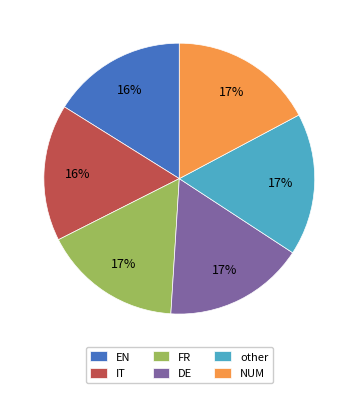

How many segments does this pie chart have?

6